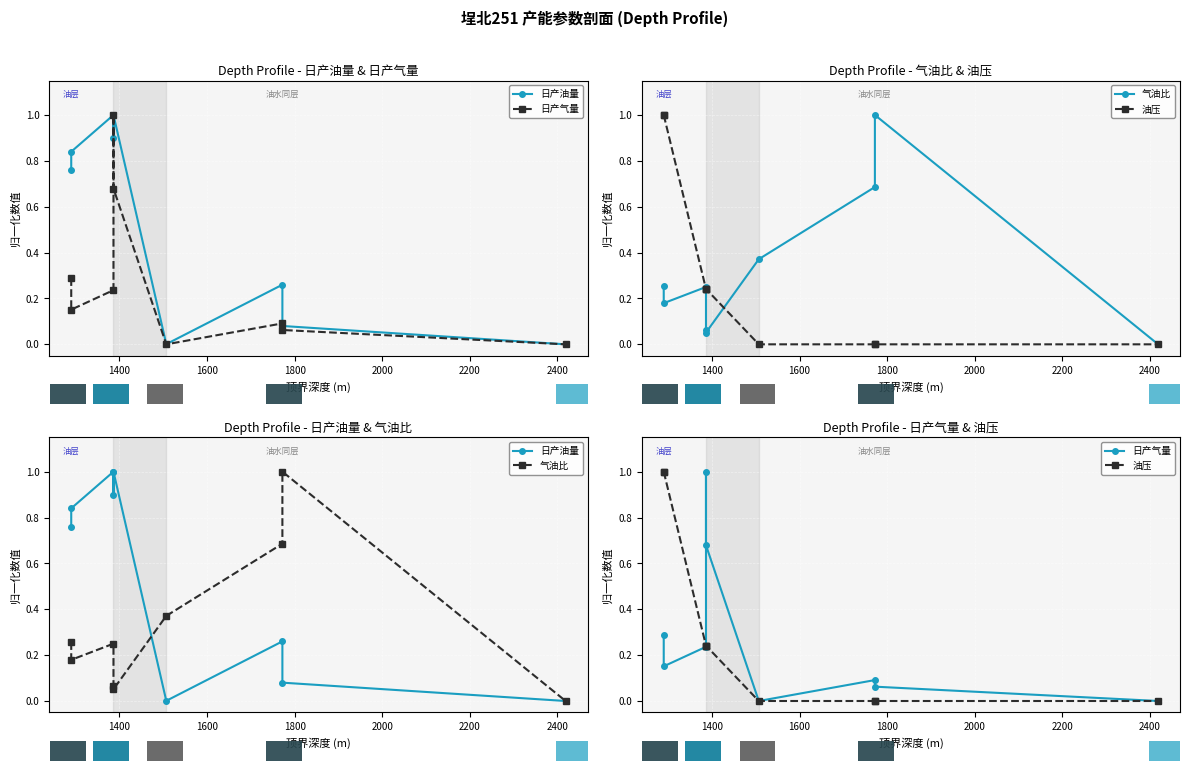

What is the value of the 气油比 bar at the 2nd from the left?

0.2